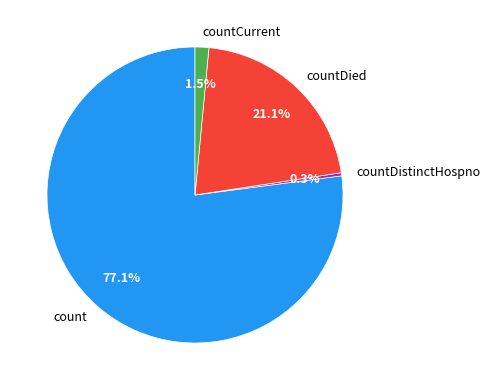

To the nearest percent, what is the average slice percentage?

25%